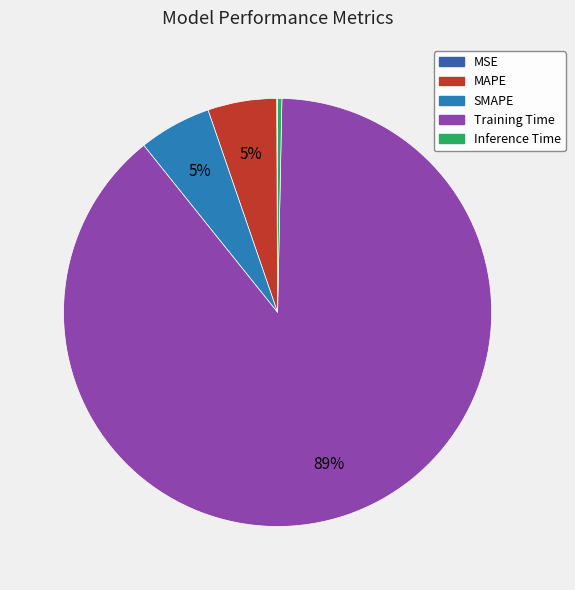

Which slice is the largest?

Training Time